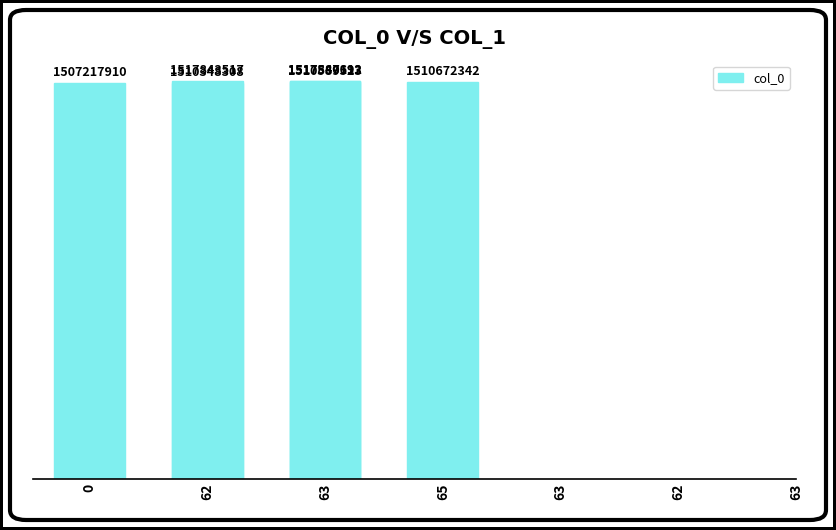

Between 63 and 65, which is larger?

63